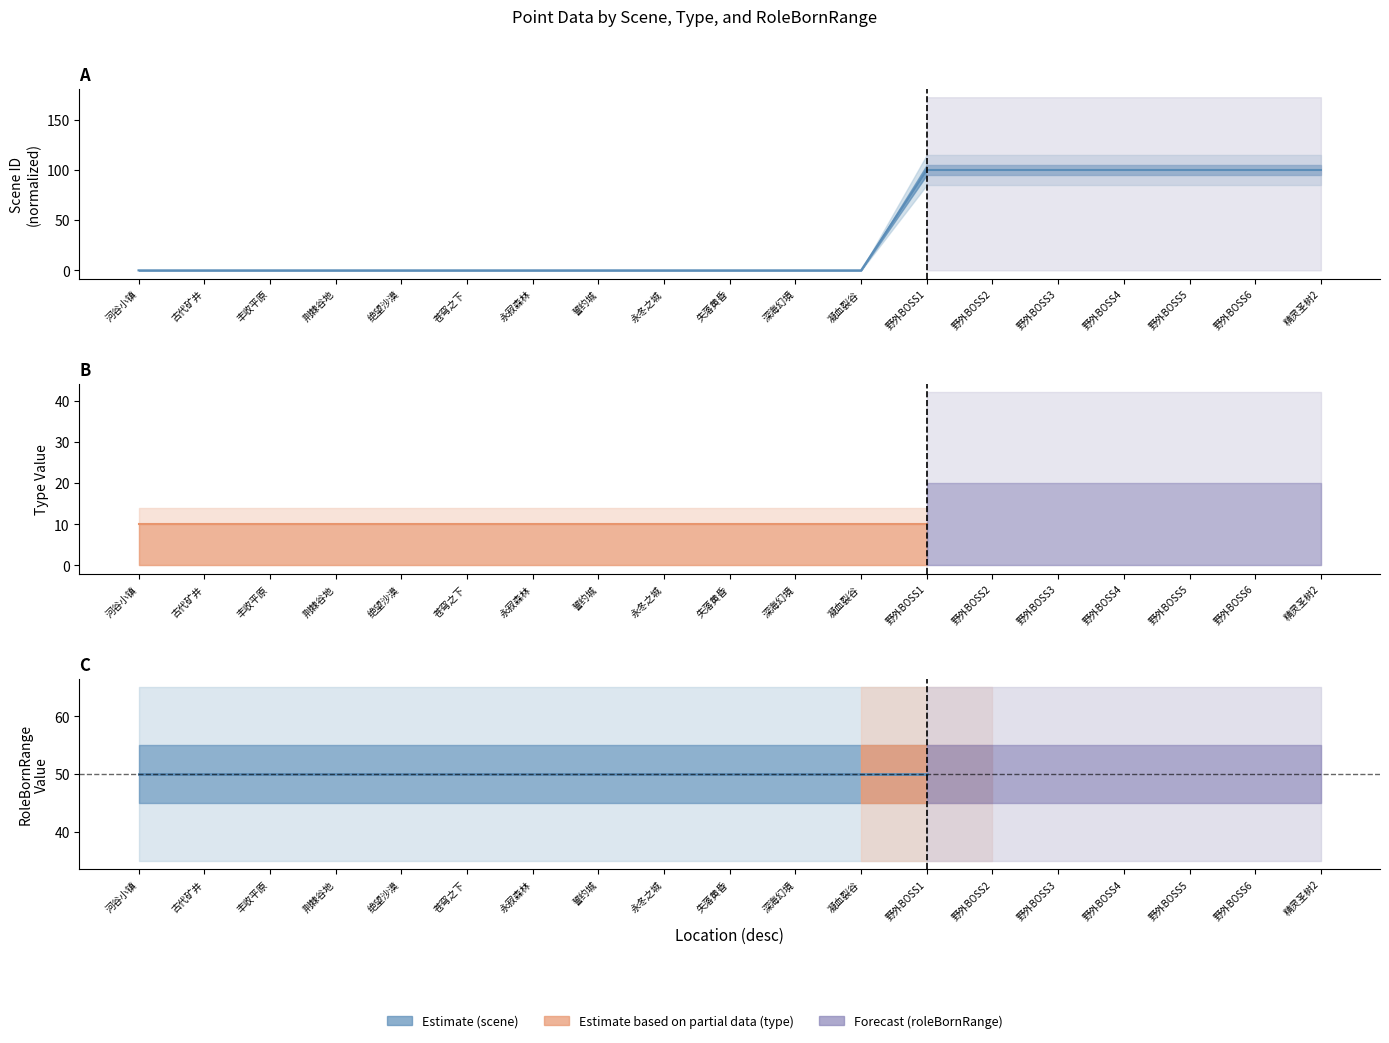

At which category does the data reach its first local peak?

誓约城